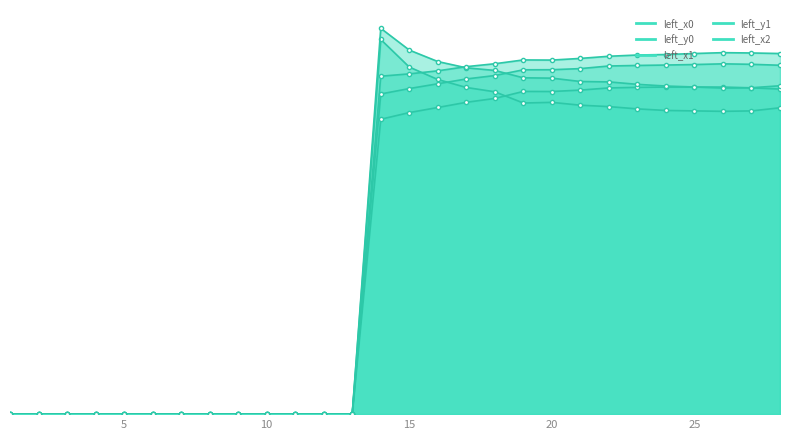

Between 5 and 4, which is larger?

5